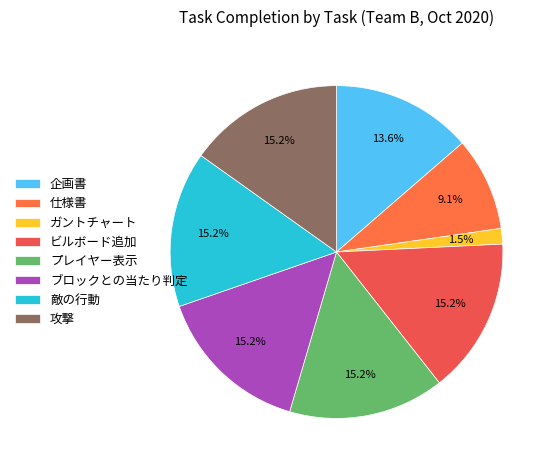

How many segments does this pie chart have?

8